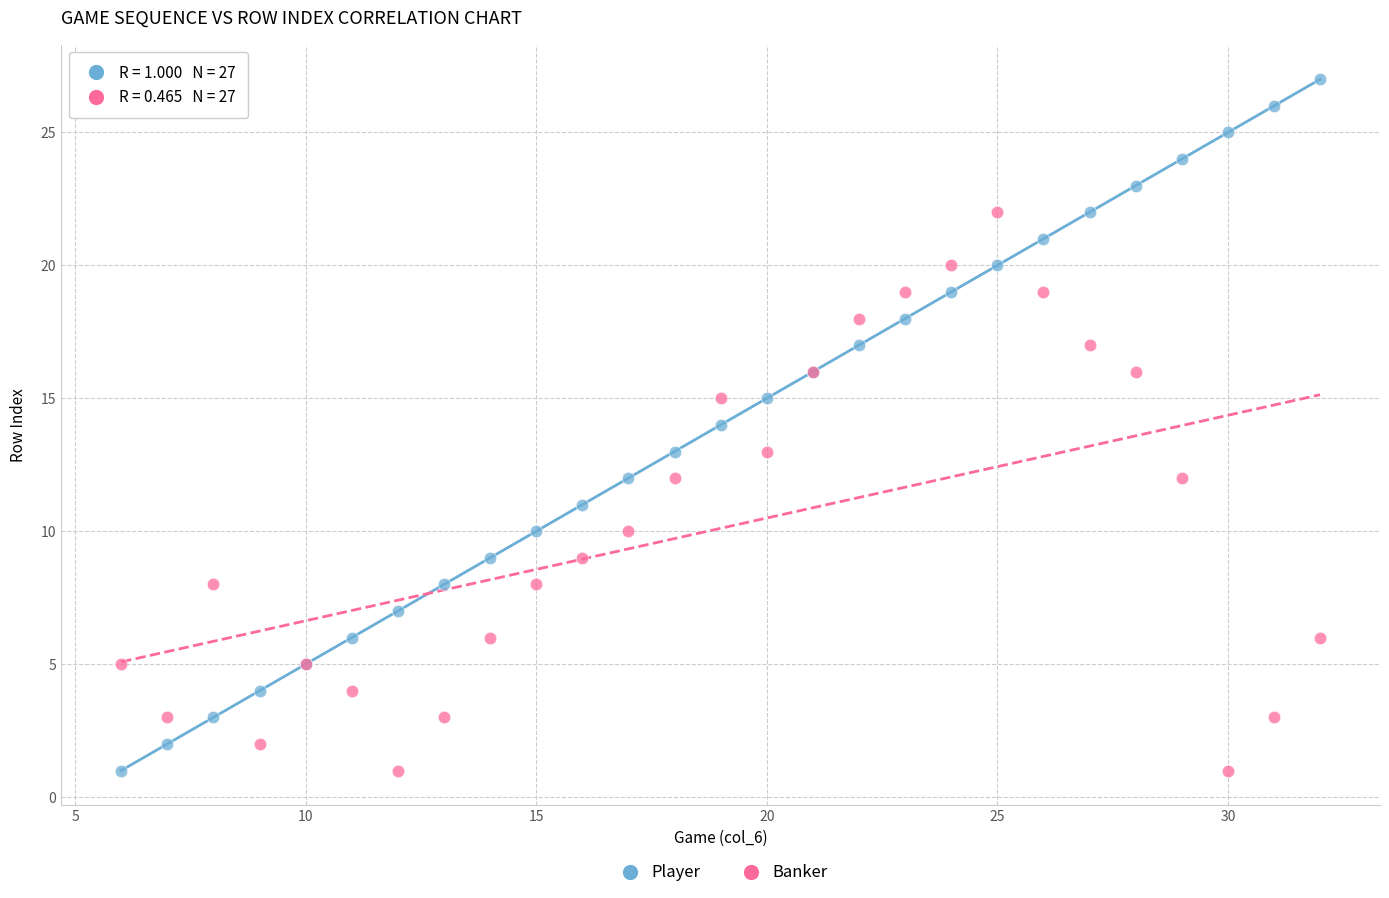

Which series has the largest Y range (max minus min)?

Player